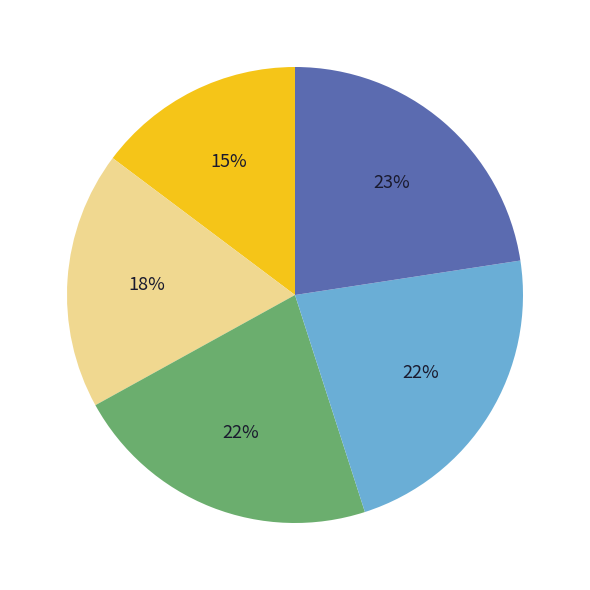

To the nearest percent, what is the average slice percentage?

20%